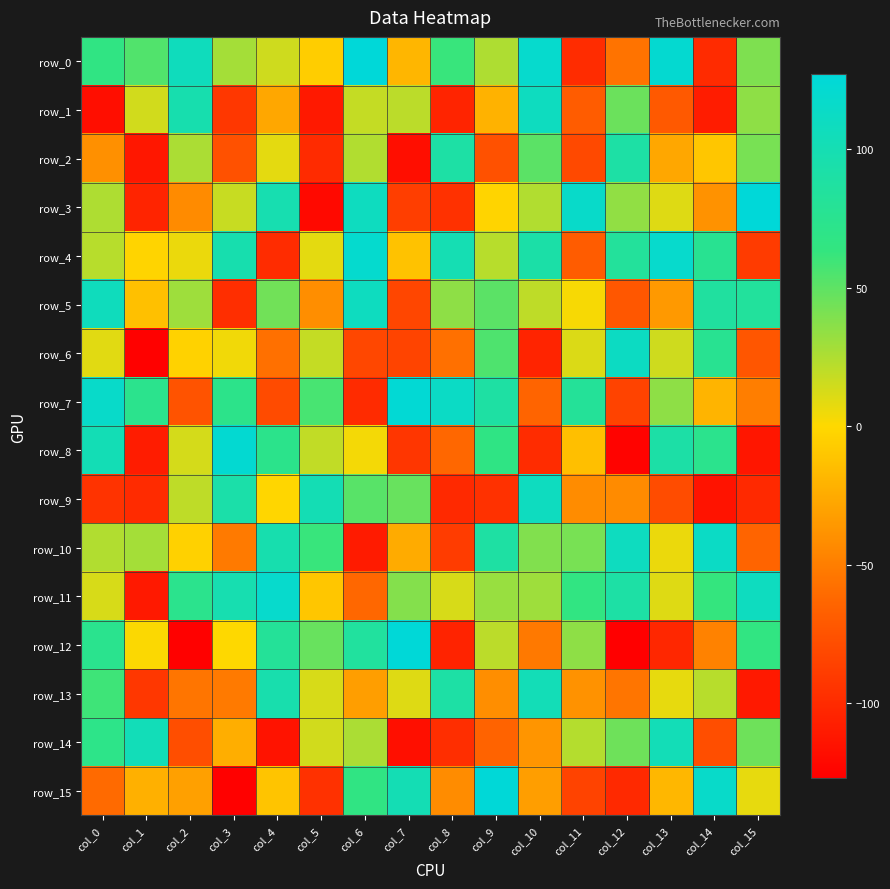

At which category is the sum across all series the highest?

col_0